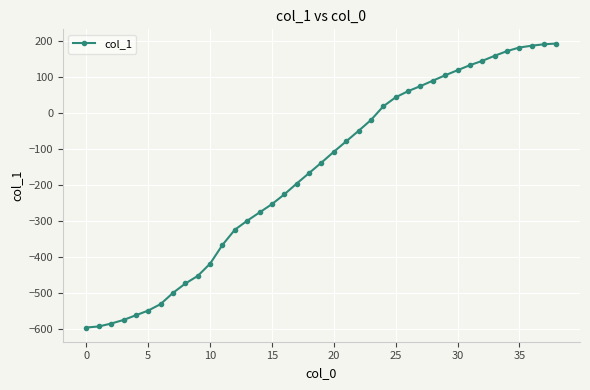

What is the average value?

-166